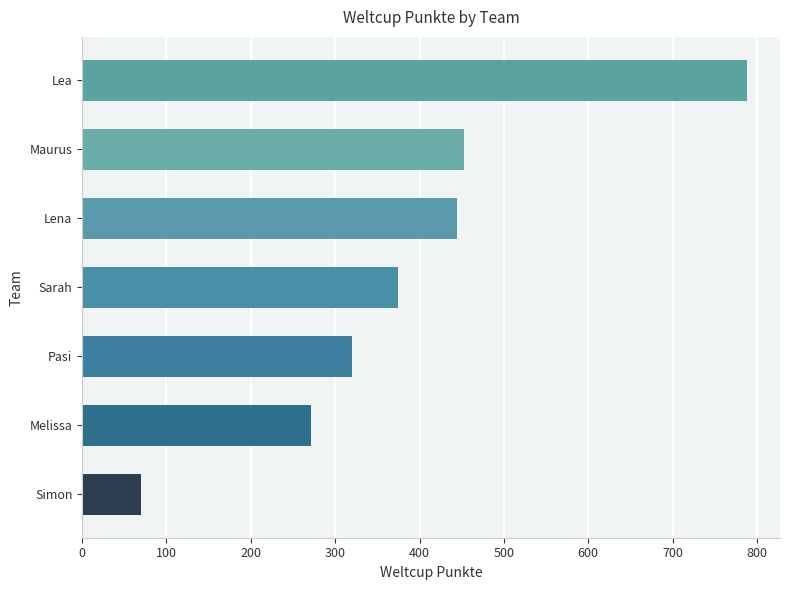

Reading top to bottom, what are all the values shown in this chart?

788	453	445	375	320	271	70